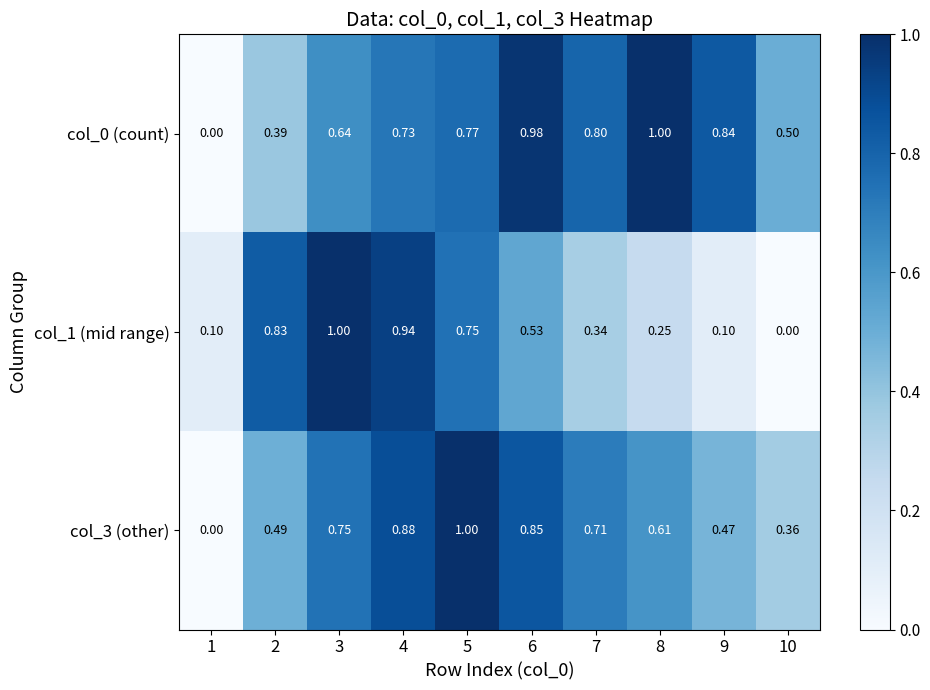

How many data points in col_0 (count) are above 0?

9